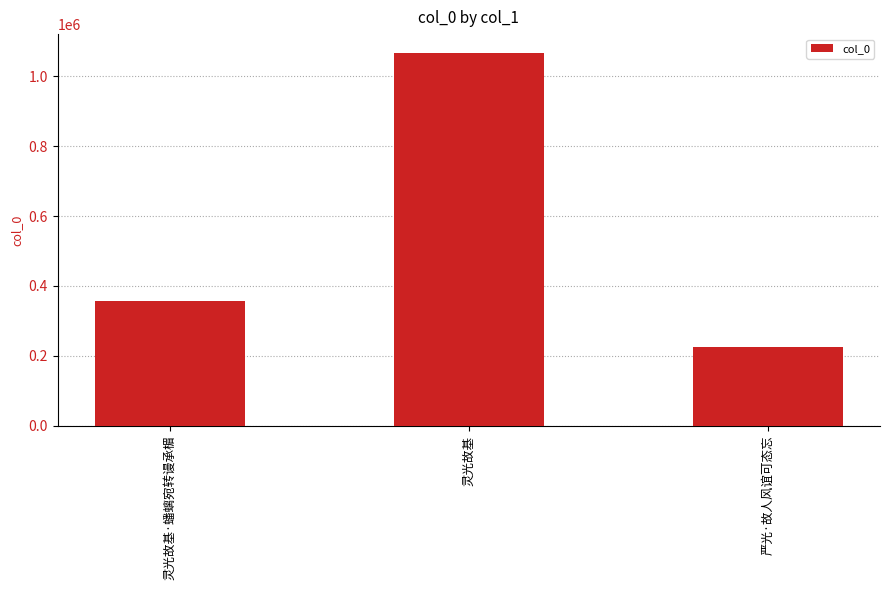

Approximately how many times larger is the value at 灵光故基 compared to 灵光故基·蟠螭宛转谩承楣?

3.0